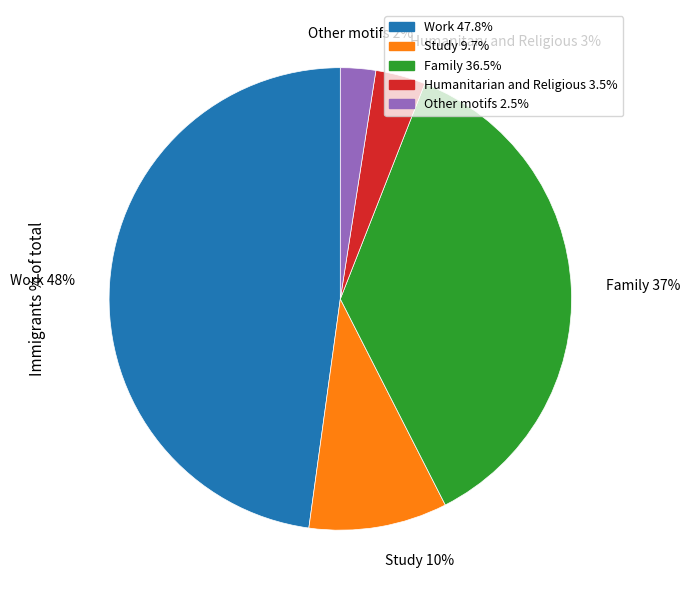

To the nearest percent, what is the average slice percentage?

20%